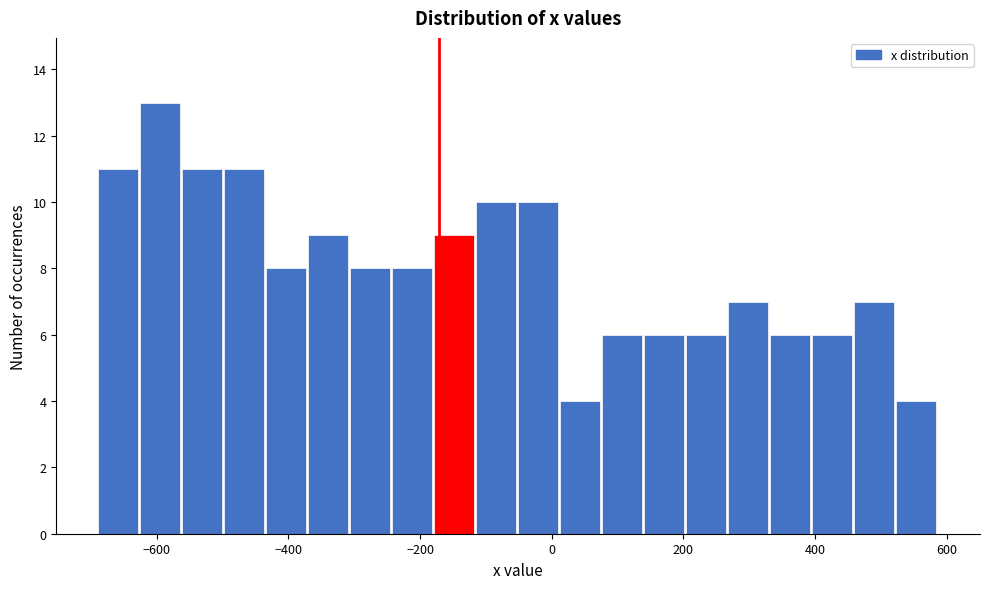

Read against the x-axis, roughly where is the centre of the tallest bar?

-600